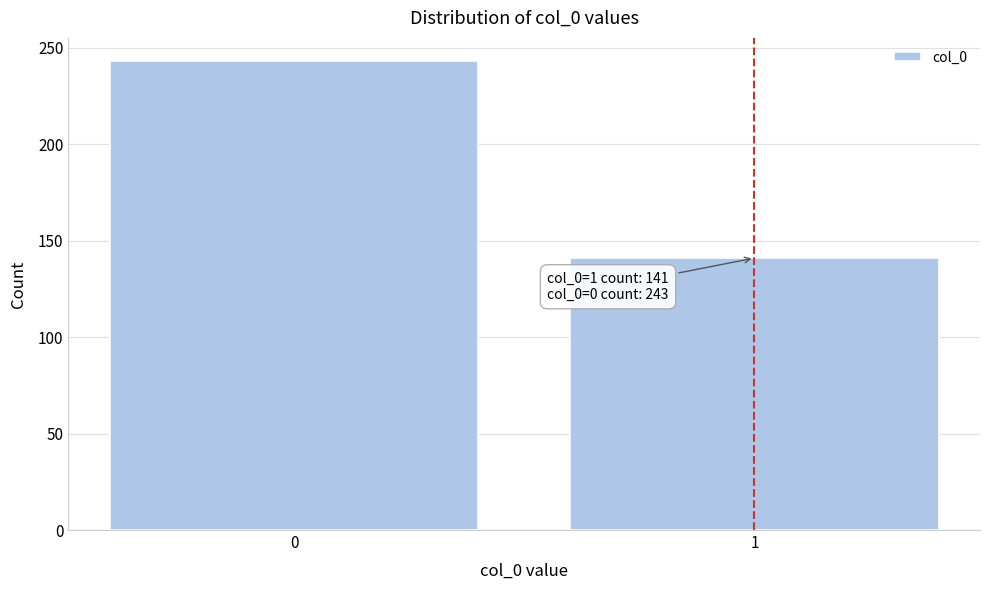

Reading right to left, list all the values displayed in this chart.

141	243